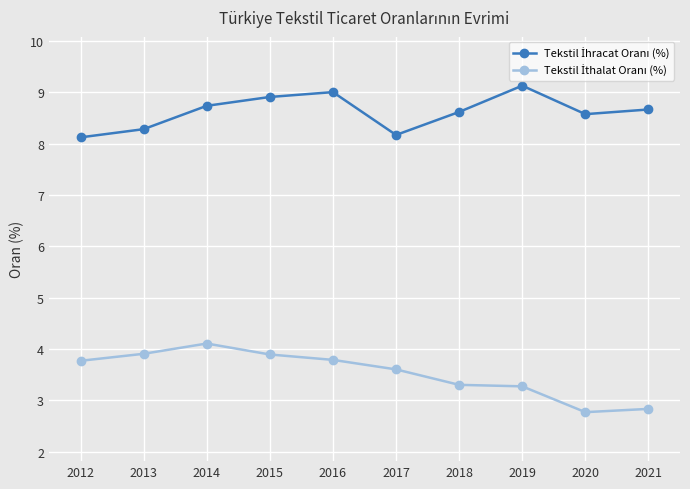

What is the minimum value shown in the chart?

2.8